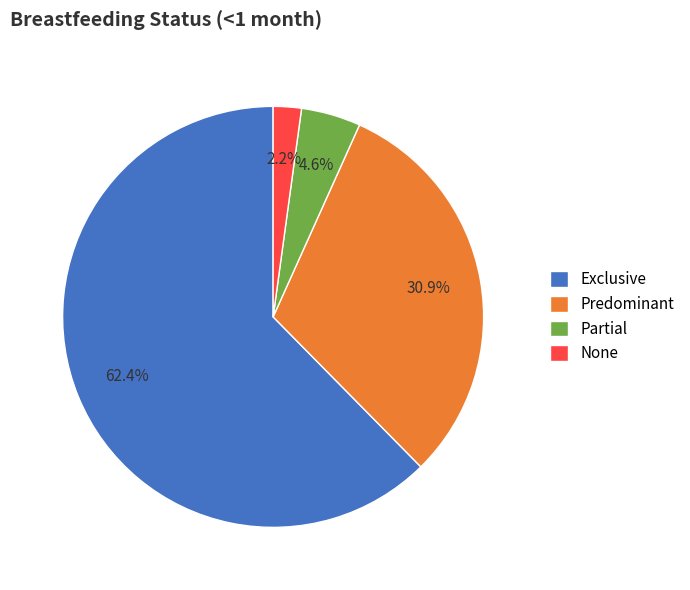

Is it true that Partial is 5% of the pie?

True